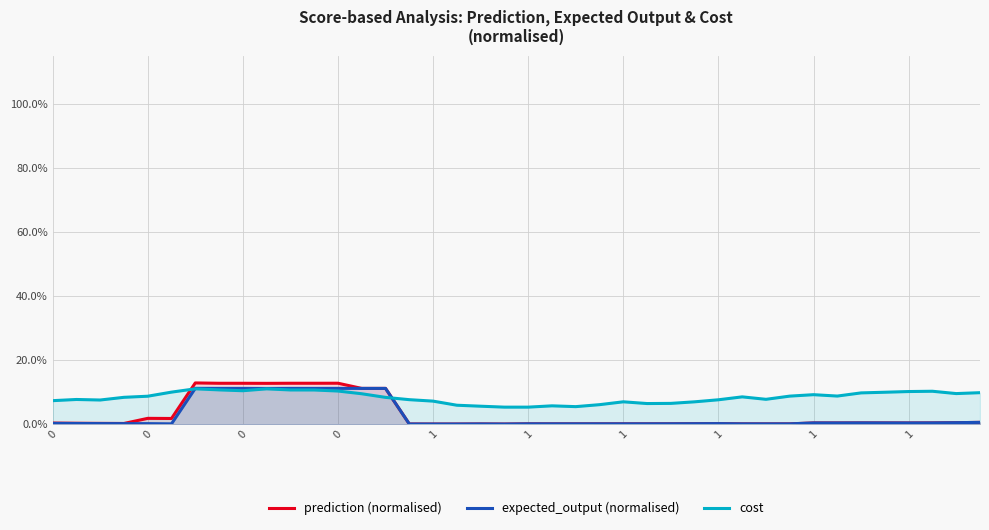

What is the sum of the cost values at 0 and 12?

0.2